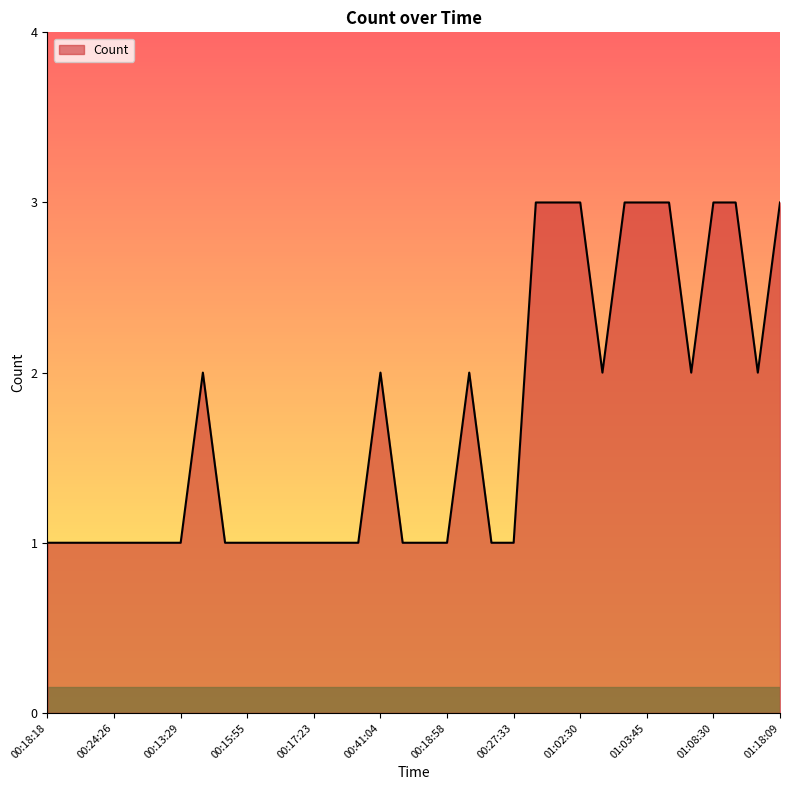

What is the maximum value shown in the chart?

3